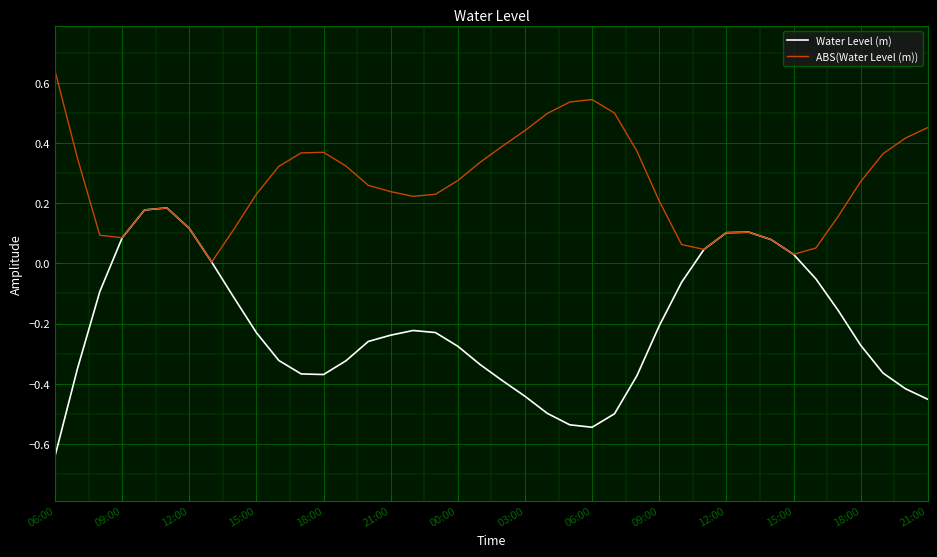

Which series has the largest range (max minus min)?

Water Level (m)